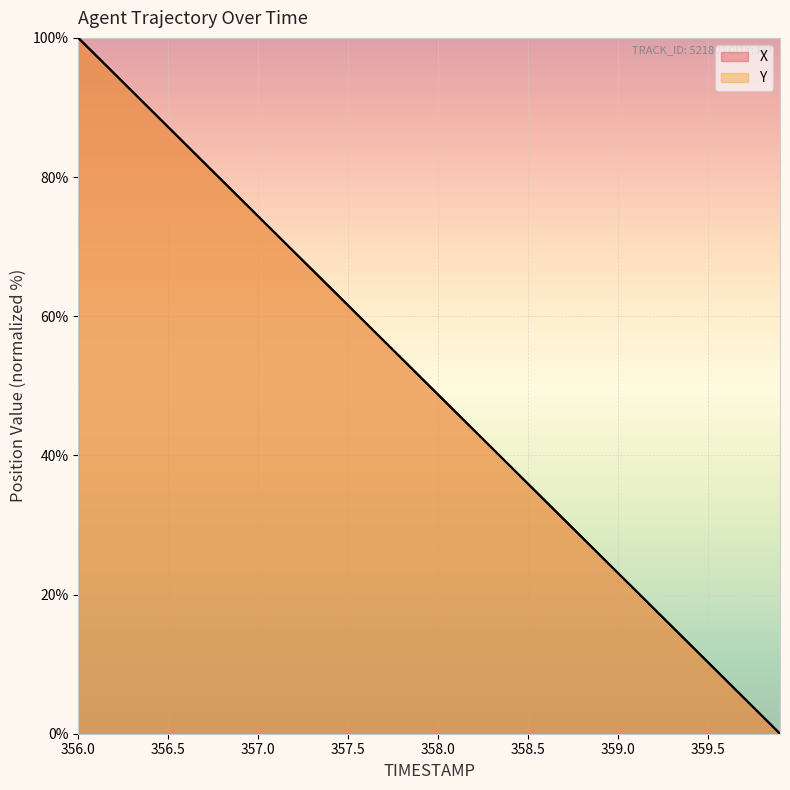

Is it true that X equals 123.4 at 357.1?

False